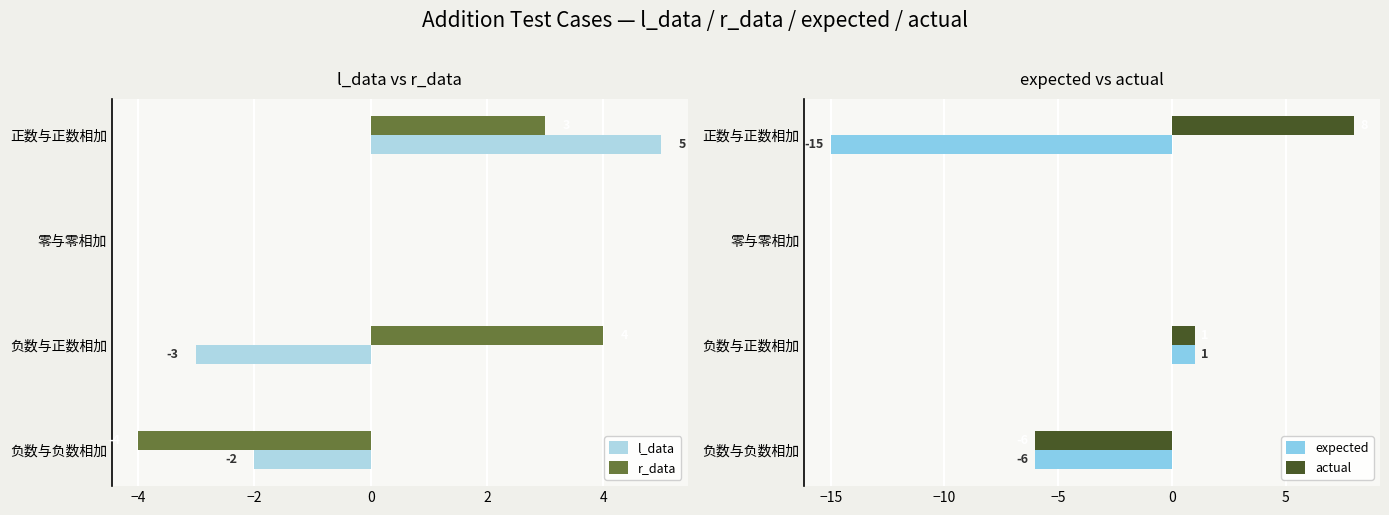

True or false: actual has a value of 0 at 零与零相加.

True